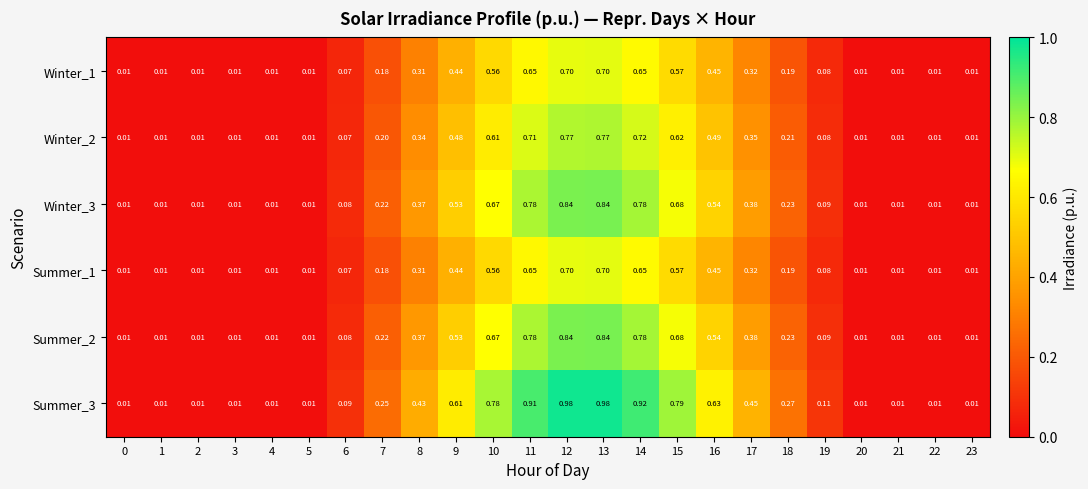

Is the value of Summer_2 at 4 greater than the value of Winter_3 at 10?

No